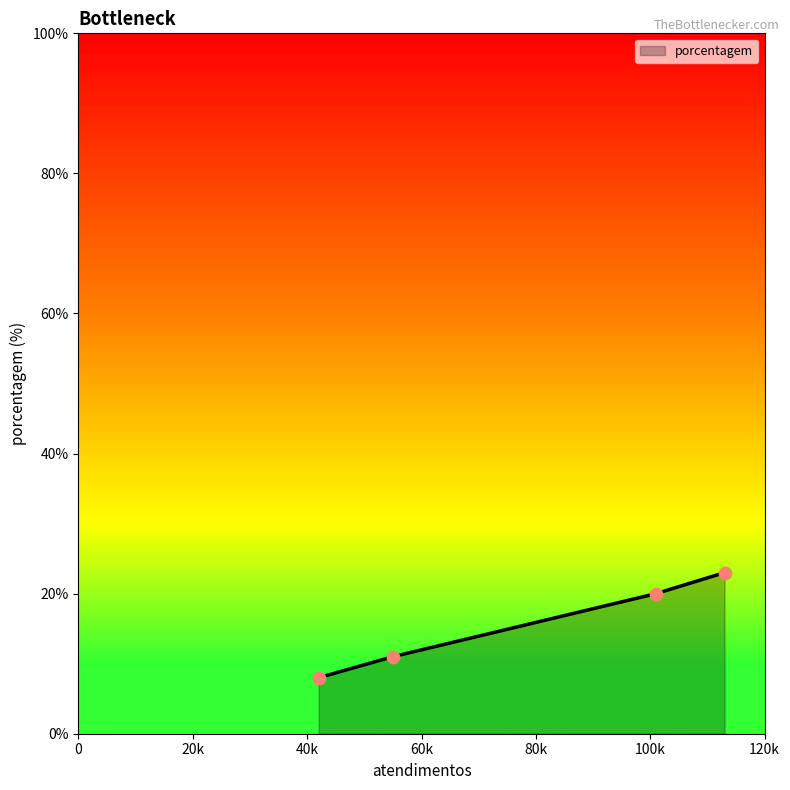

True or false: there are more than 2 points higher than both neighbors.

False